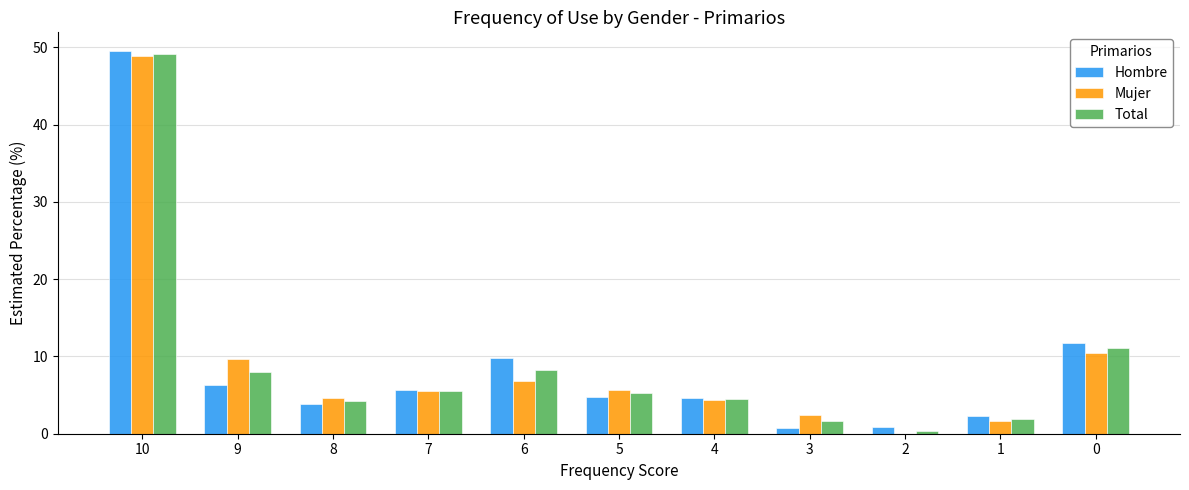

What is the maximum value for Total?

49.2